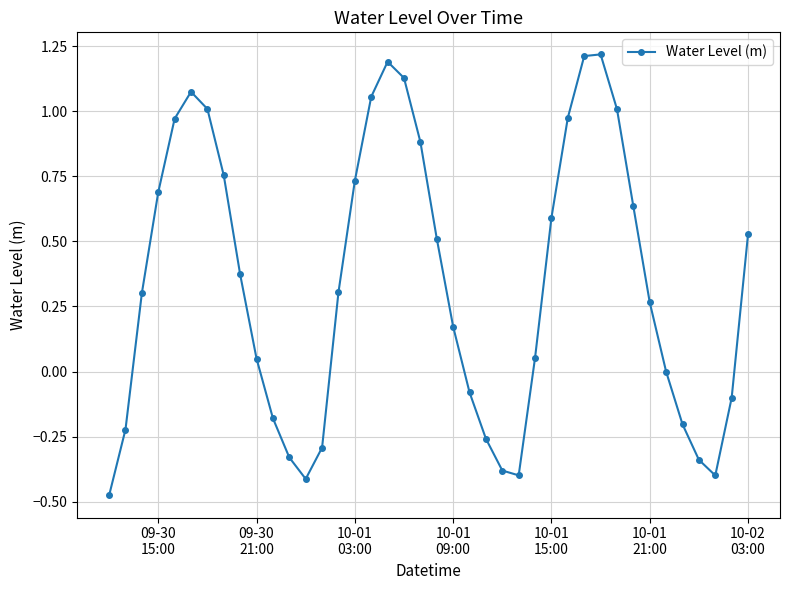

What is the difference between the second highest and minimum values?

1.7